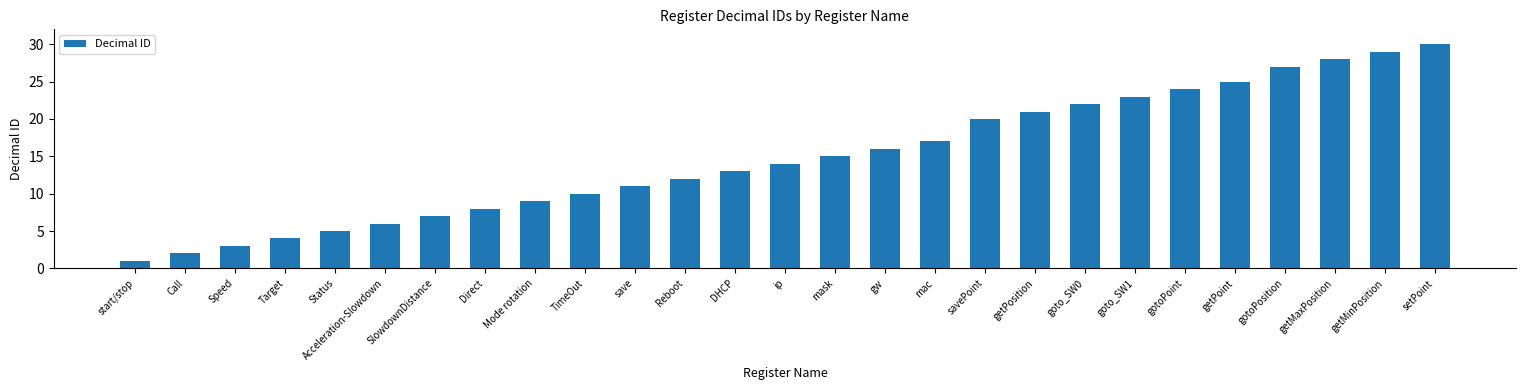

How many bars are there in total?

27